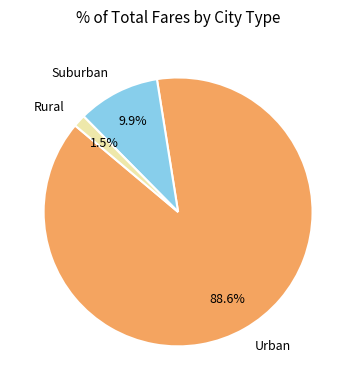

How many slices are in this pie chart?

3